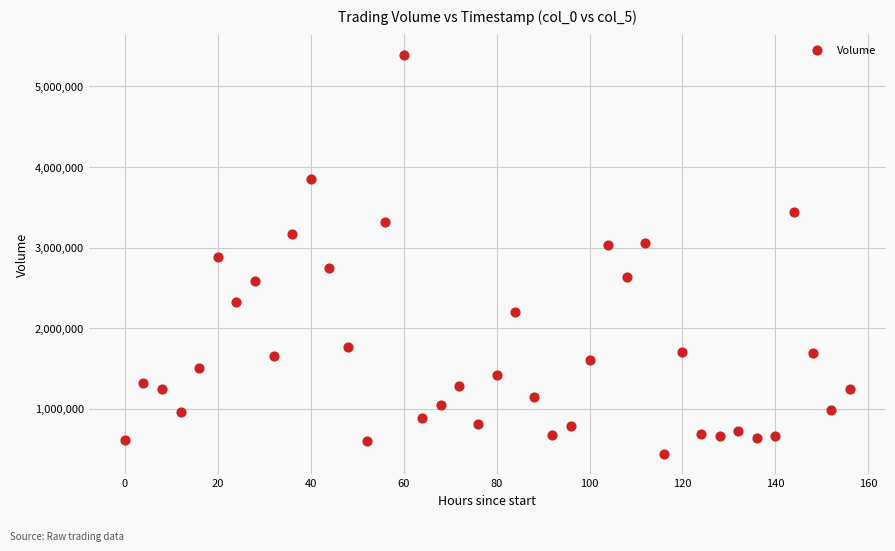

What is the range of Y values (max minus min)?

4951008